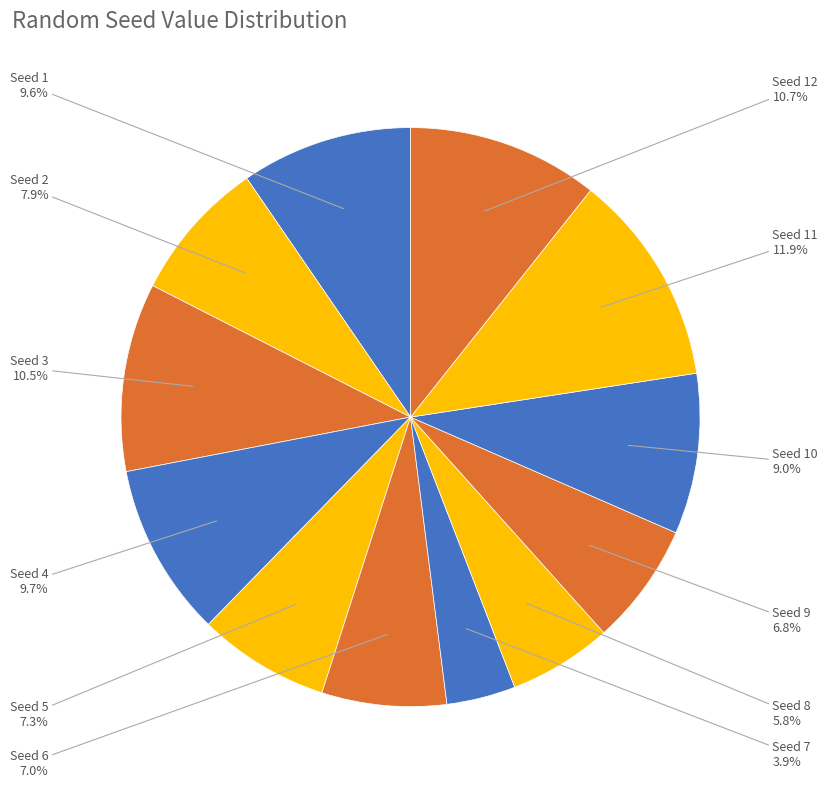

Which has a higher value, Seed 4 or Seed 9?

Seed 4